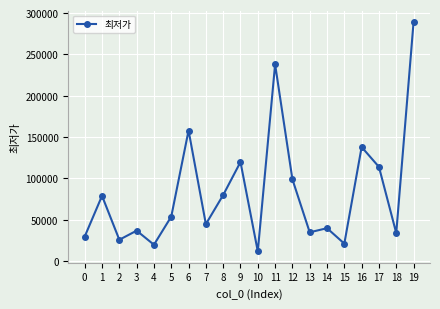

What is the change in value from 12 to 19?

+190000